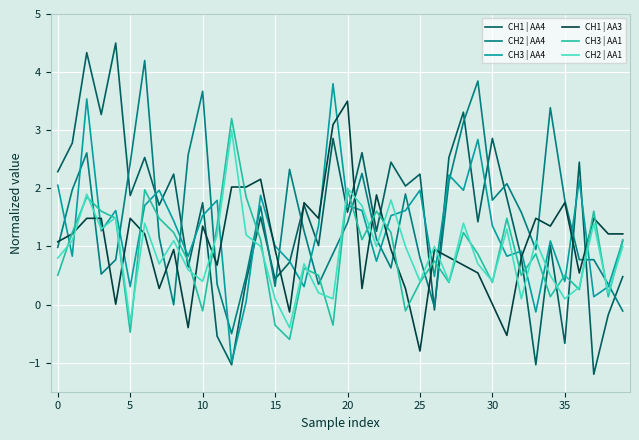

Which series ends up on top after the final intersection of CH1 | AA4 and CH3 | AA1?

CH3 | AA1